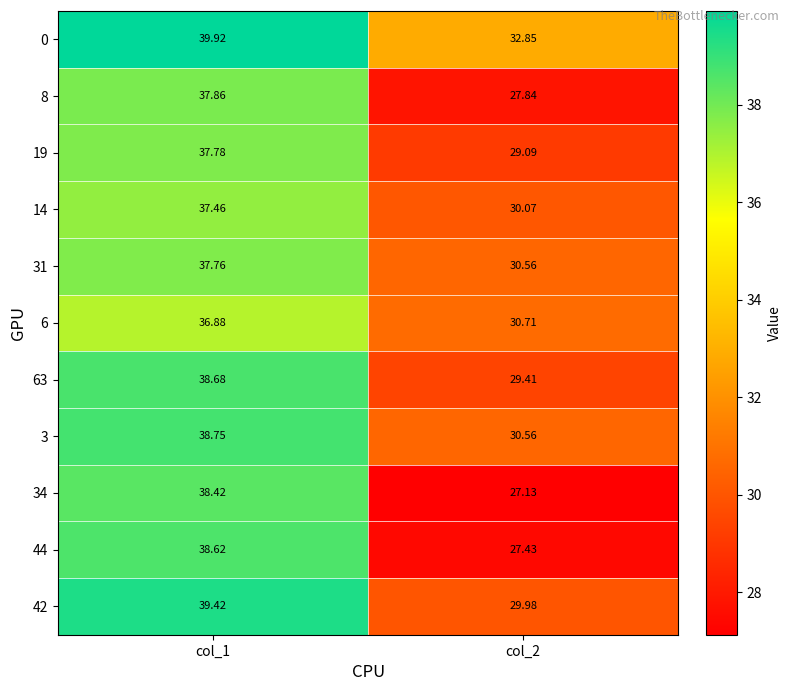

Is the value of 63 at col_2 greater than the value of 0 at col_1?

No